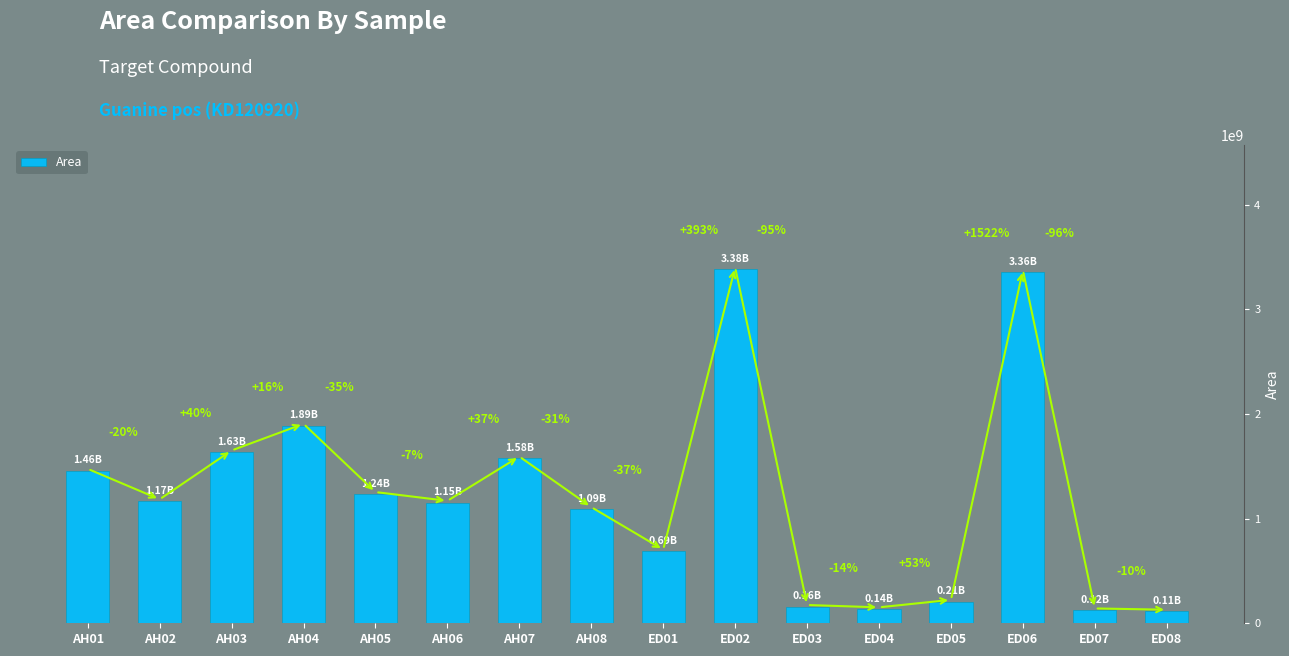

Does the chart contain any negative values?

No